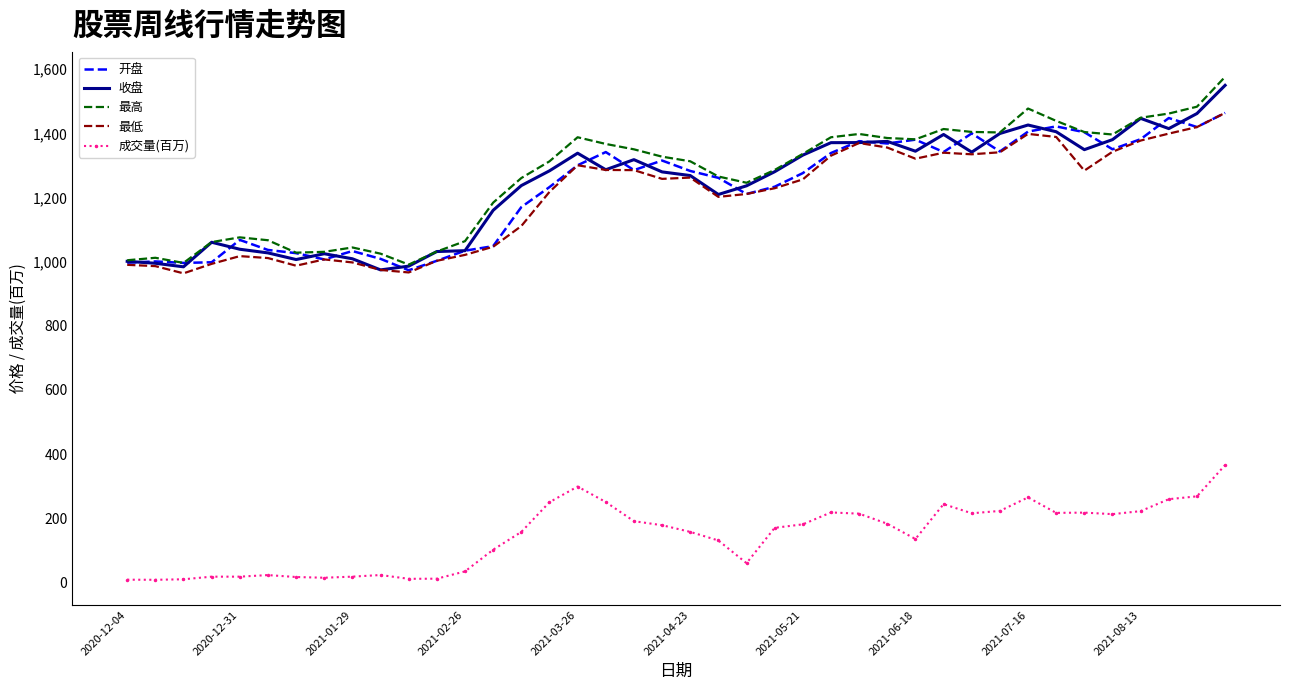

True or false: 成交量(百万) and 开盘 intersect in this chart.

False